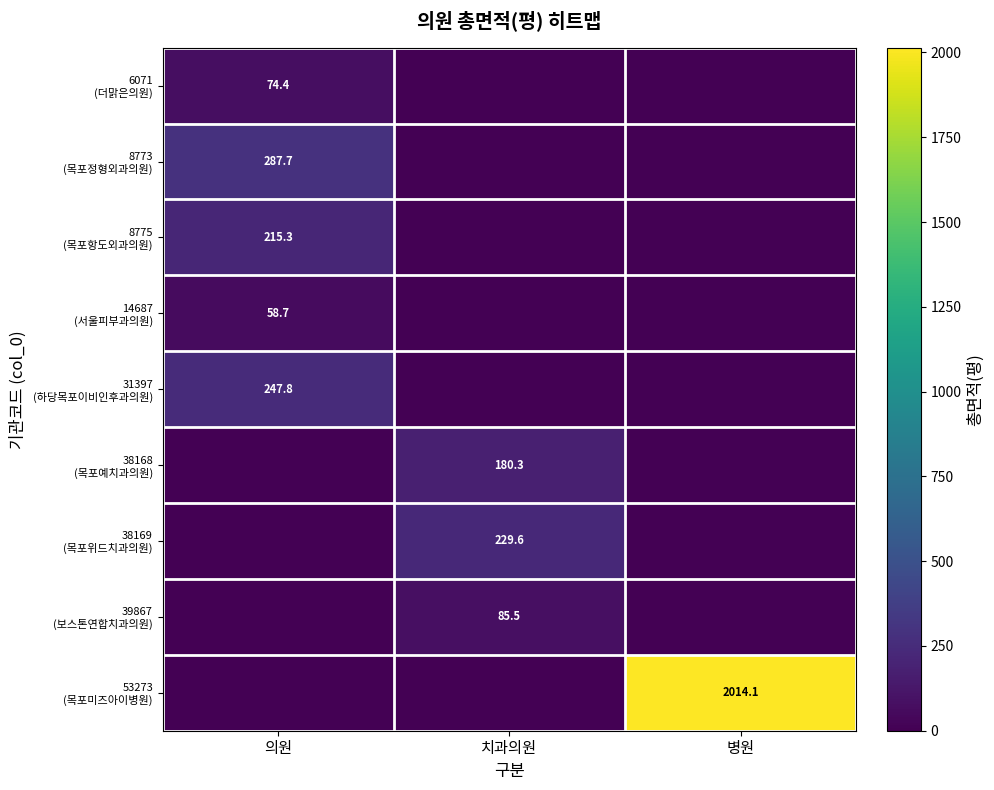

Which series has the largest range (max minus min)?

53273 (목포미즈아이병원)